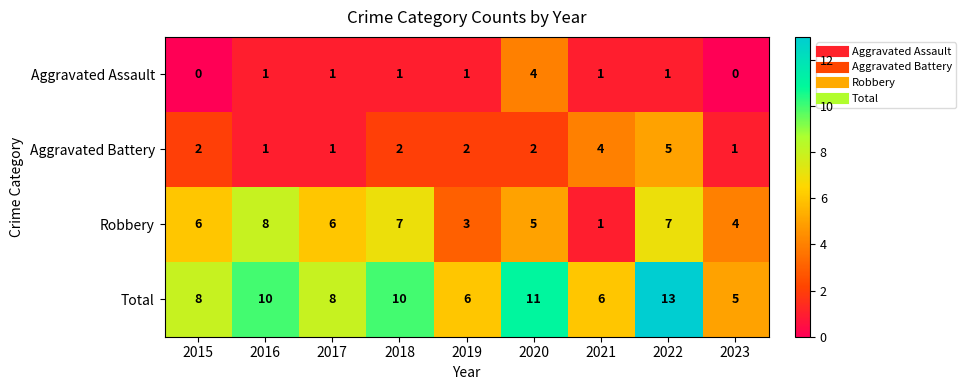

Count the Robbery values in the range 4 to 7.

6